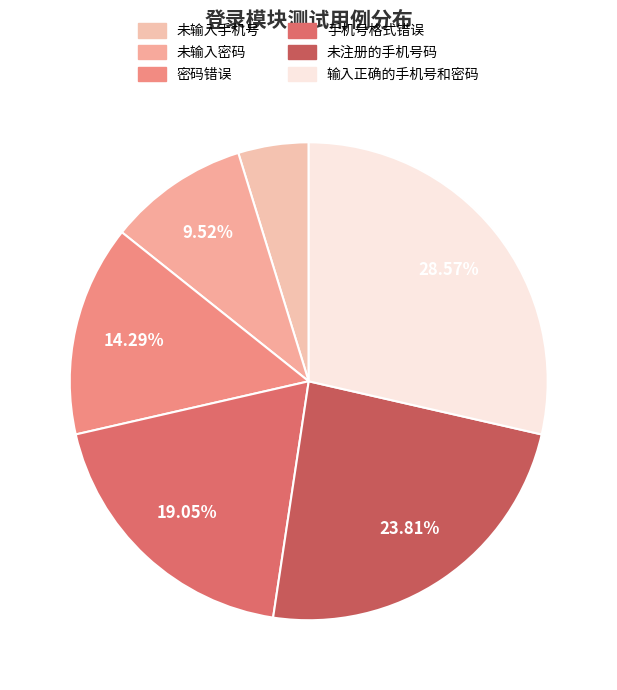

Is there a majority slice in this chart?

No